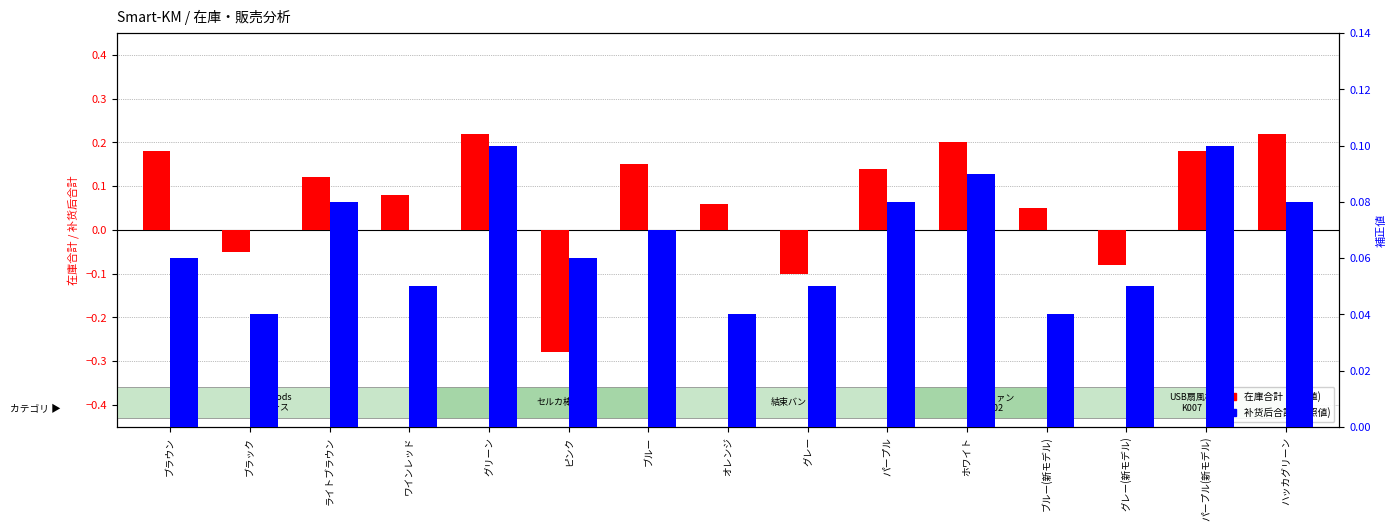

At which label does 在庫合計 (参照値) reach its minimum?

ピンク